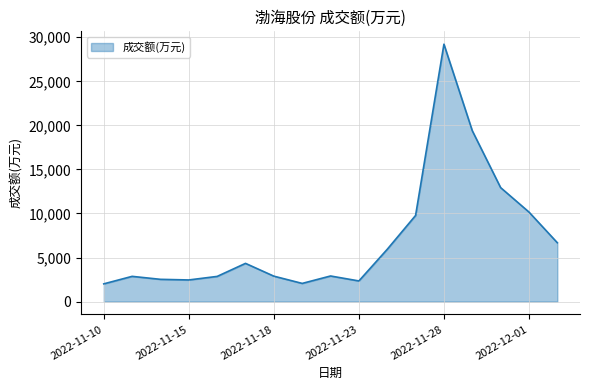

What is the greatest value displayed?

29216